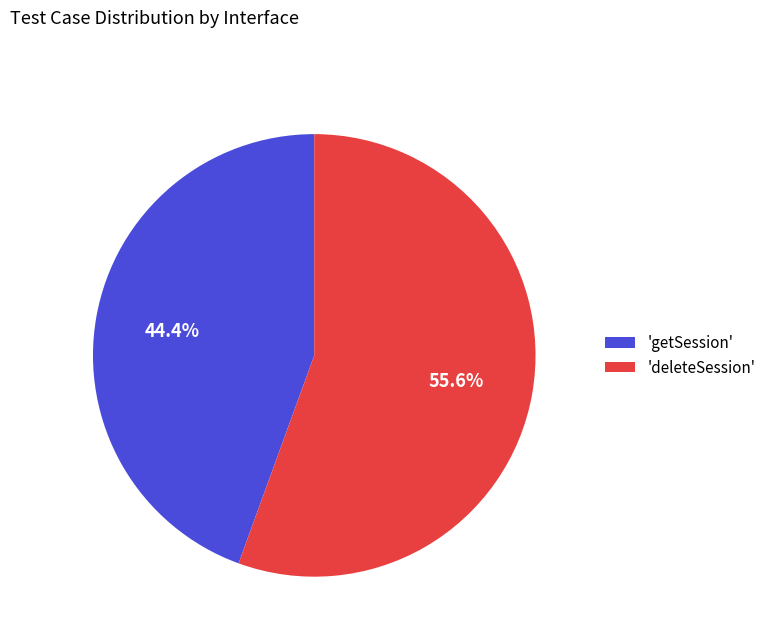

Count the number of slices in the pie.

2